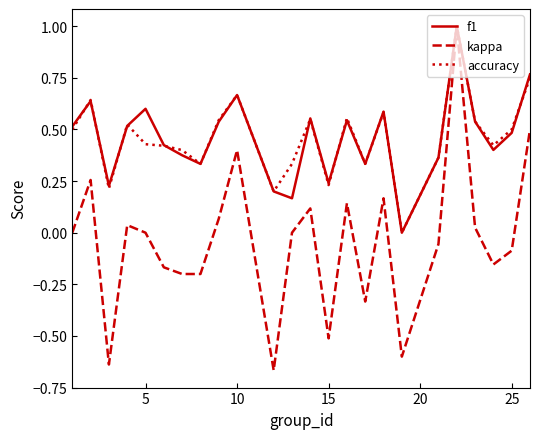

What is the greatest value displayed?

1.0